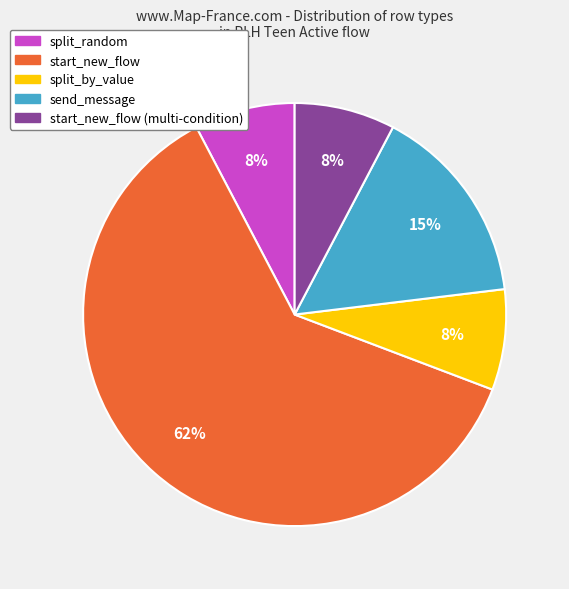

How many segments does this pie chart have?

5